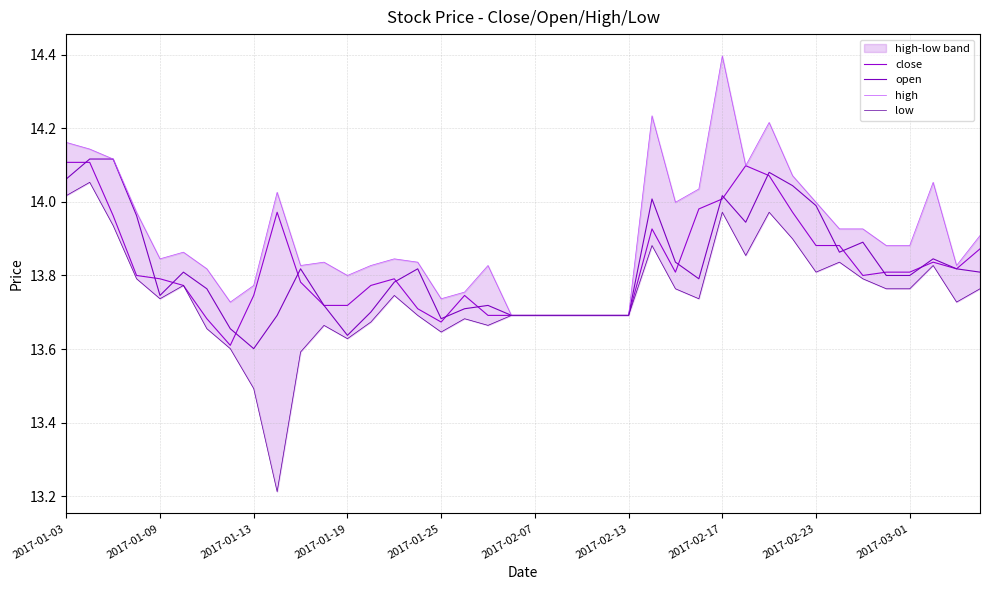

Between 34 and 2017-01-13, which is larger?

2017-01-13